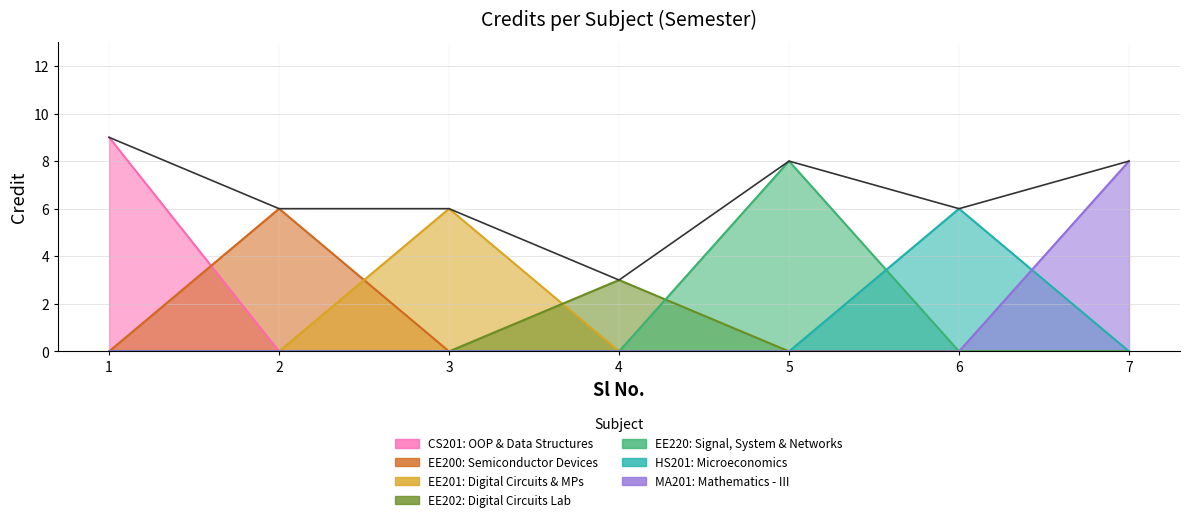

Approximately how many times larger is the value at 1 compared to 7?

1.1